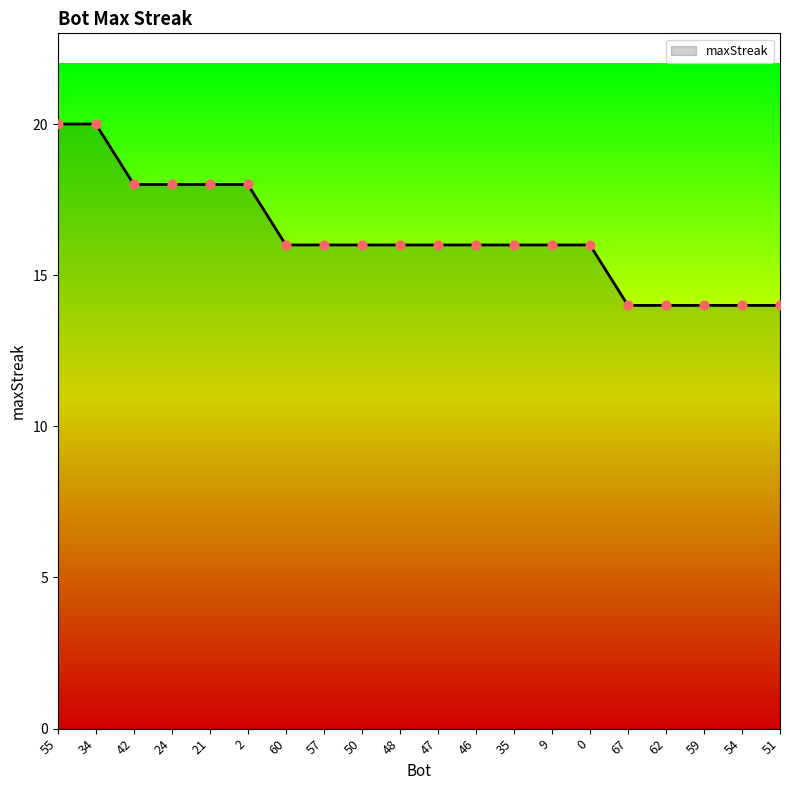

What is the change in value from 34 to 62?

-6